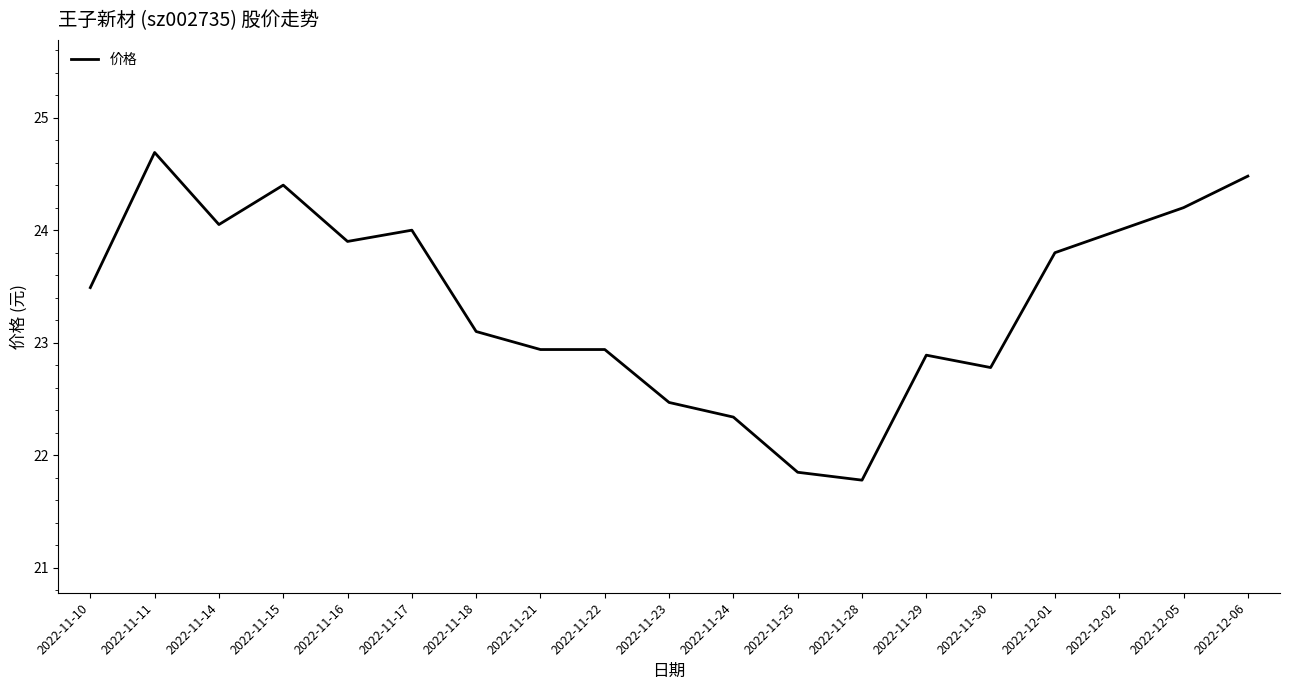

How many lines are shown in the chart?

1